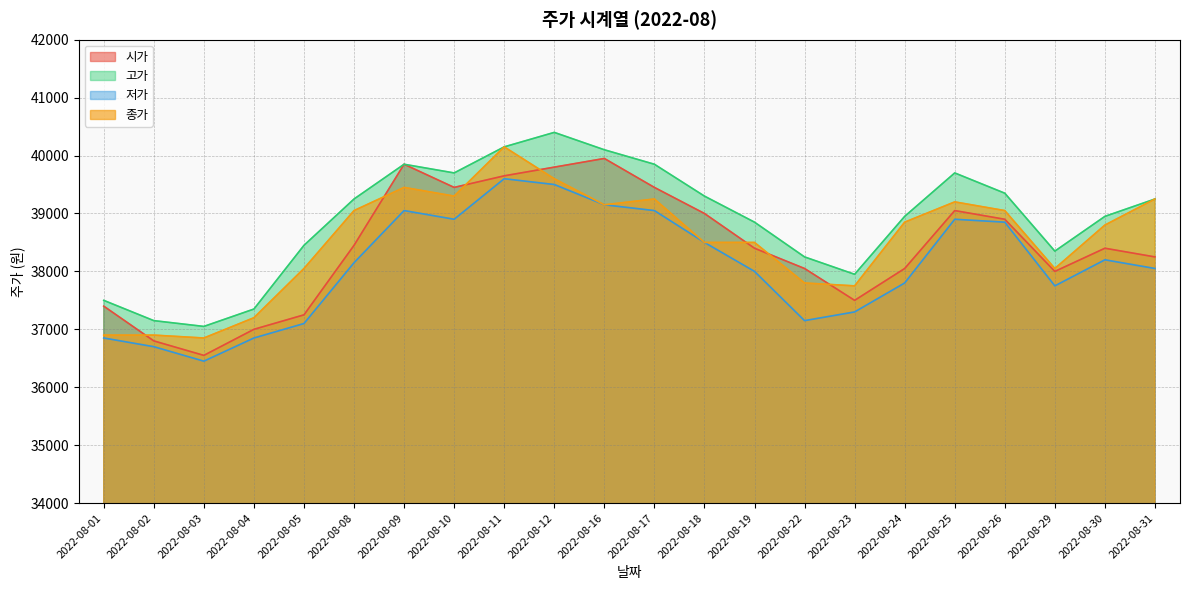

At which label does 고가 first exceed 39250?

2022-08-09